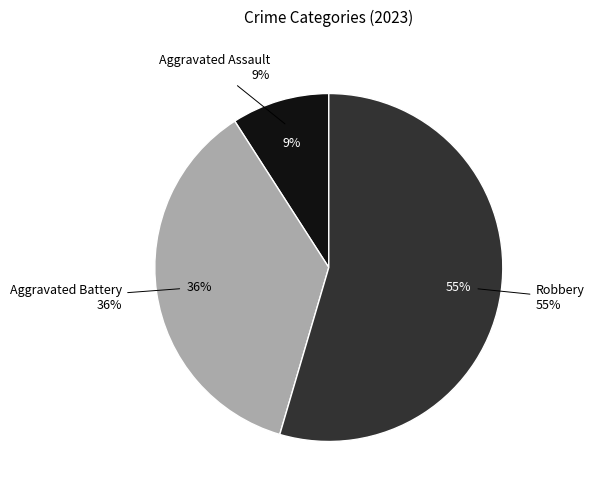

What is the smallest slice in the pie chart?

Aggravated Assault